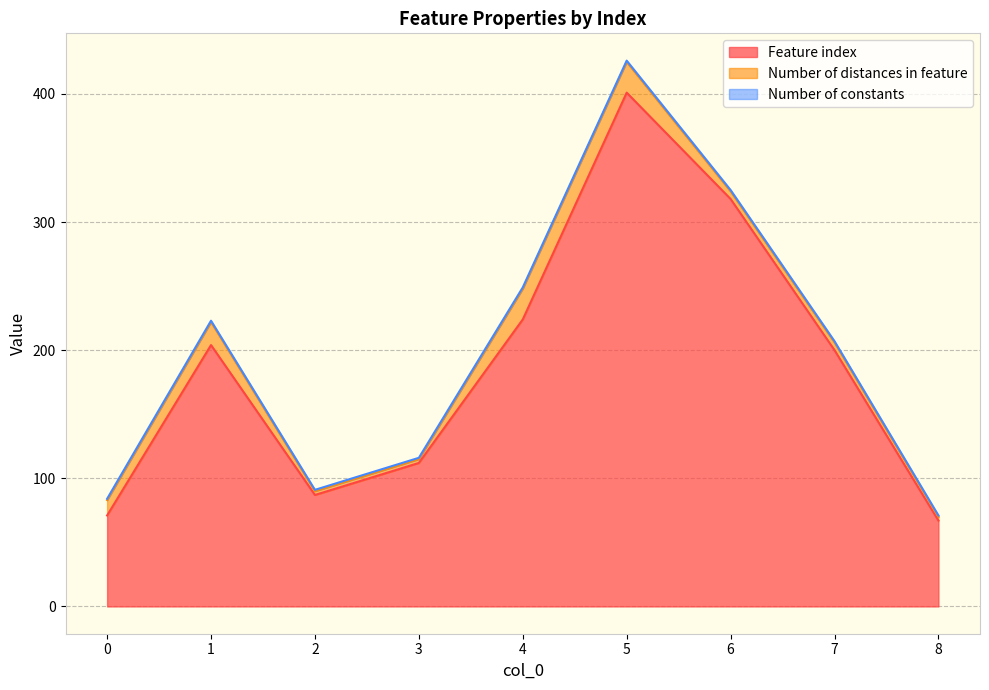

Between 0 and 4, which is larger?

4